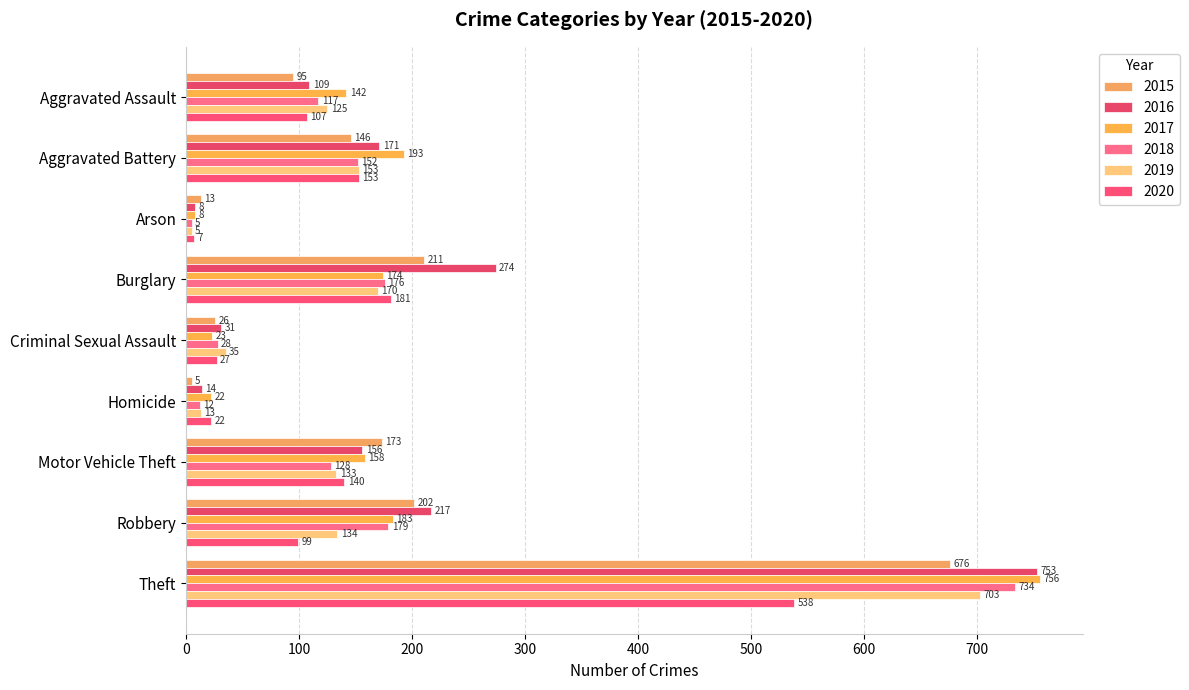

What is the difference between the 2015 values at Homicide and Arson?

8